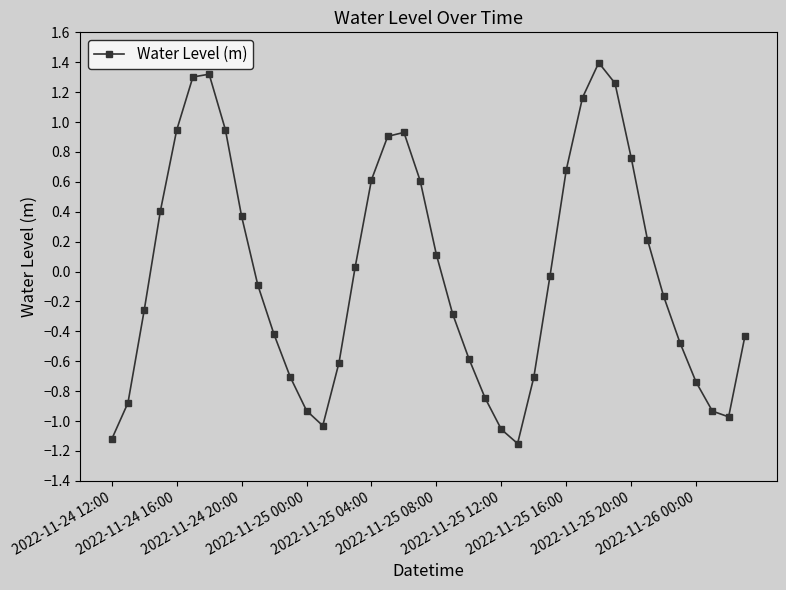

What is the difference between the second highest and minimum values?

2.5